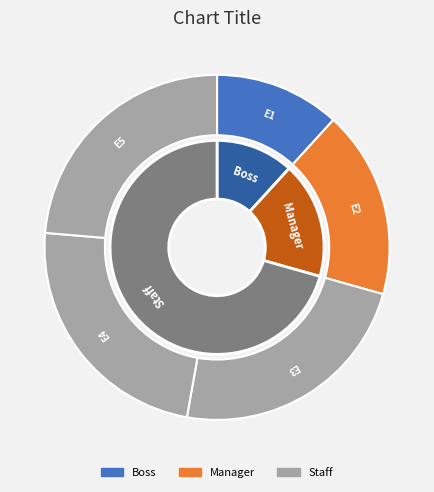

To the nearest percent, what is the difference between the E3 and E2 slice percentages?

6%